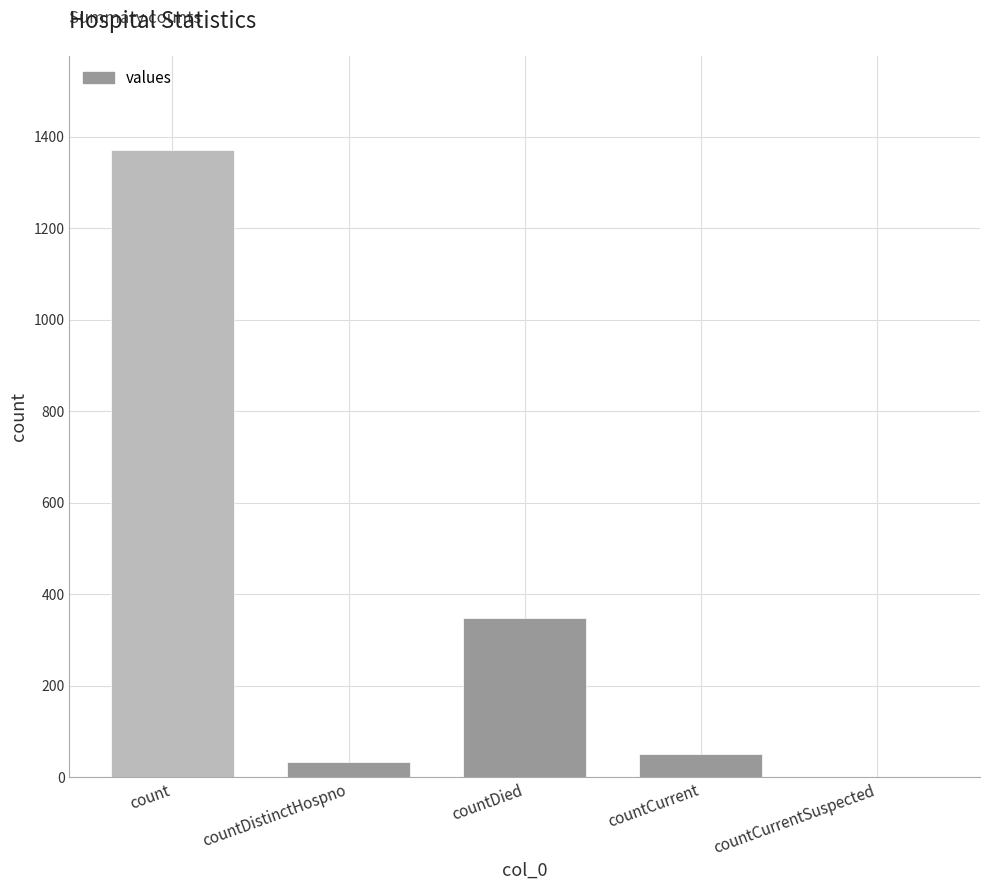

Are the bars grouped side by side (vs. stacked)?

No